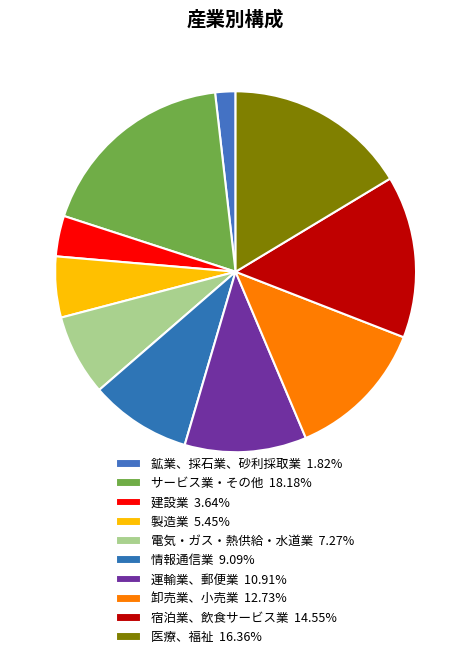

How many slices are in this pie chart?

10